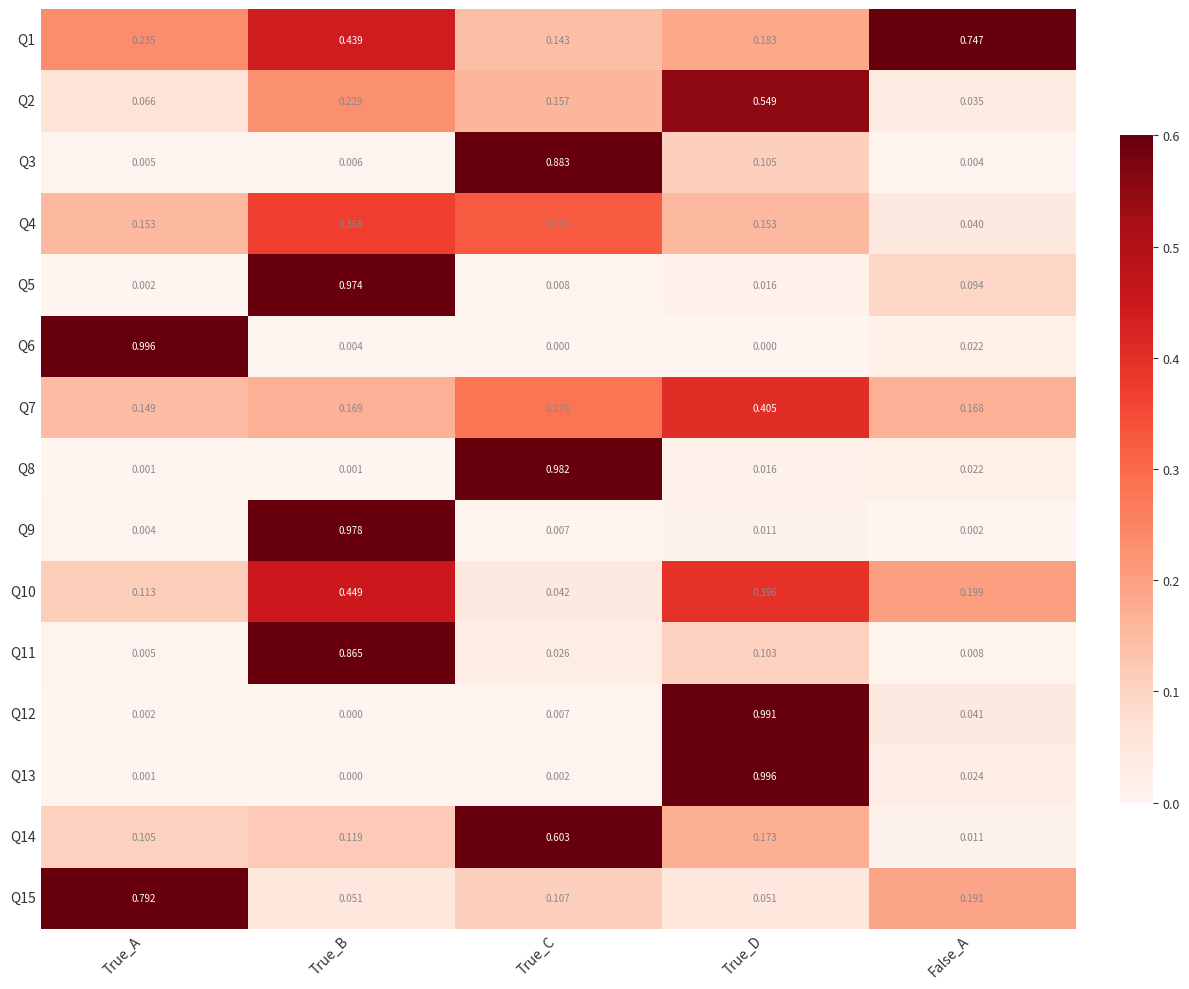

At which label does Q12 reach its minimum?

True_B